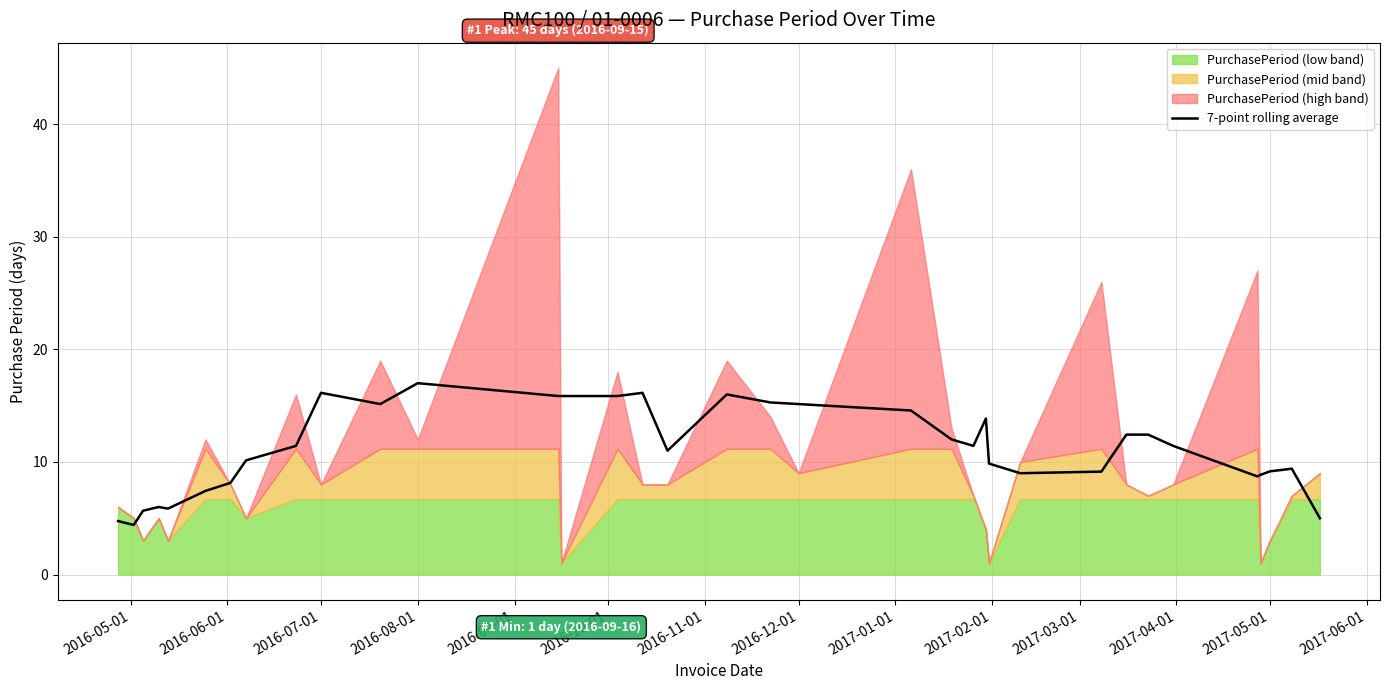

How many interior local valleys (lower than both neighbors) does the data have?

7